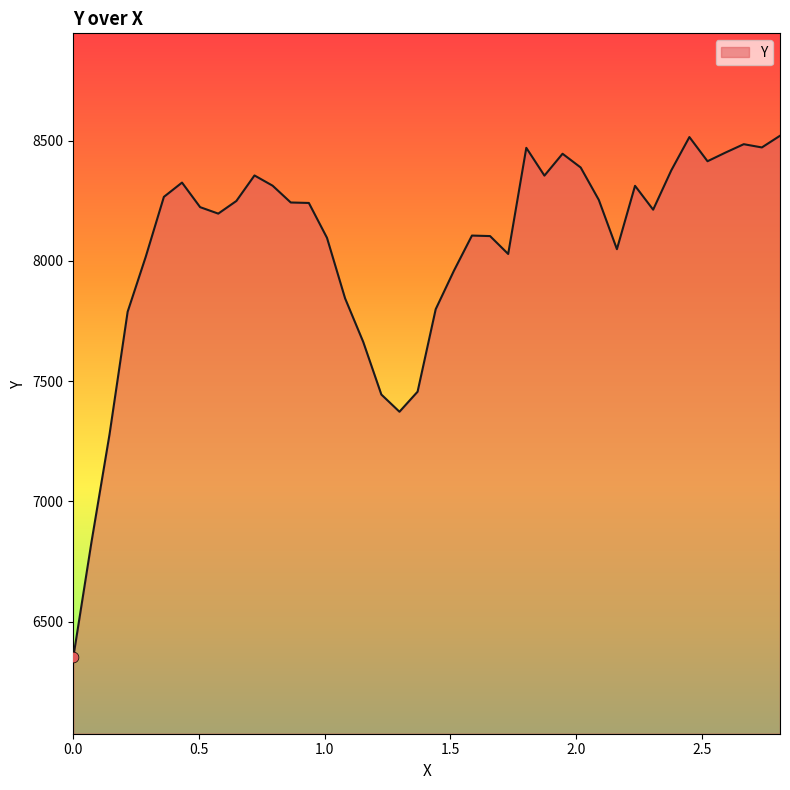

What is the greatest value displayed?

8520.6